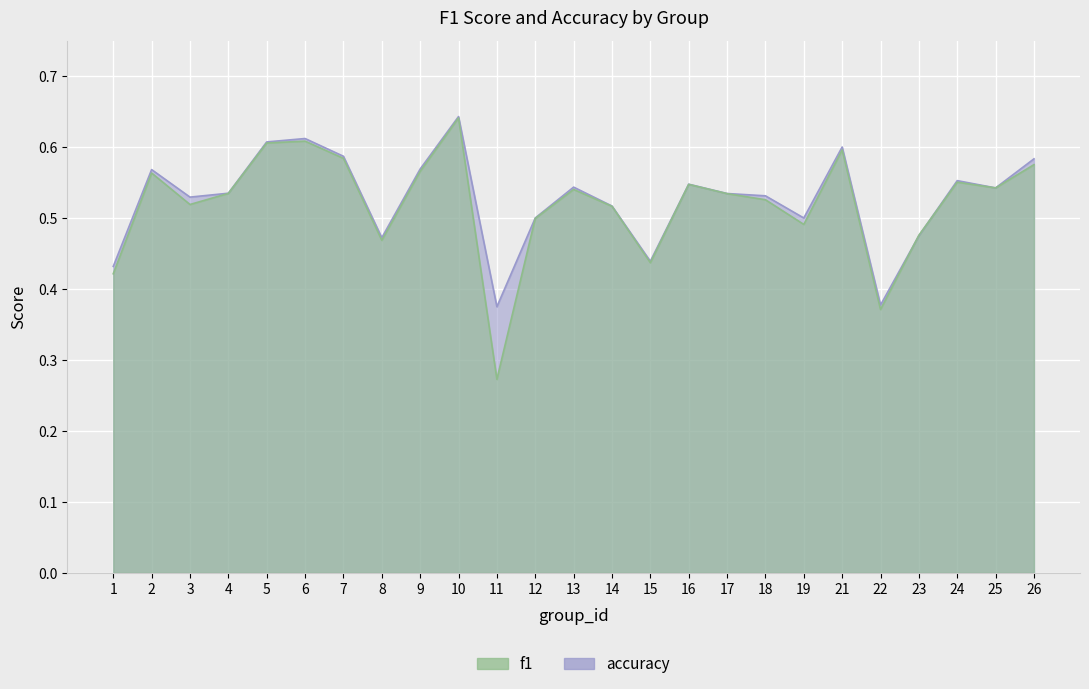

The accuracy series shows 0.6 at 24. True or false?

True